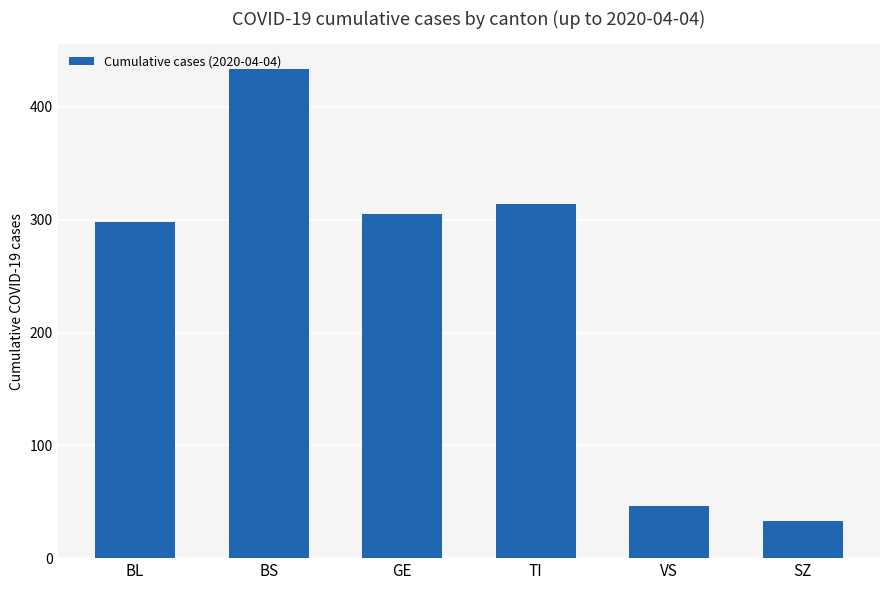

What is the sum of all values?

1430